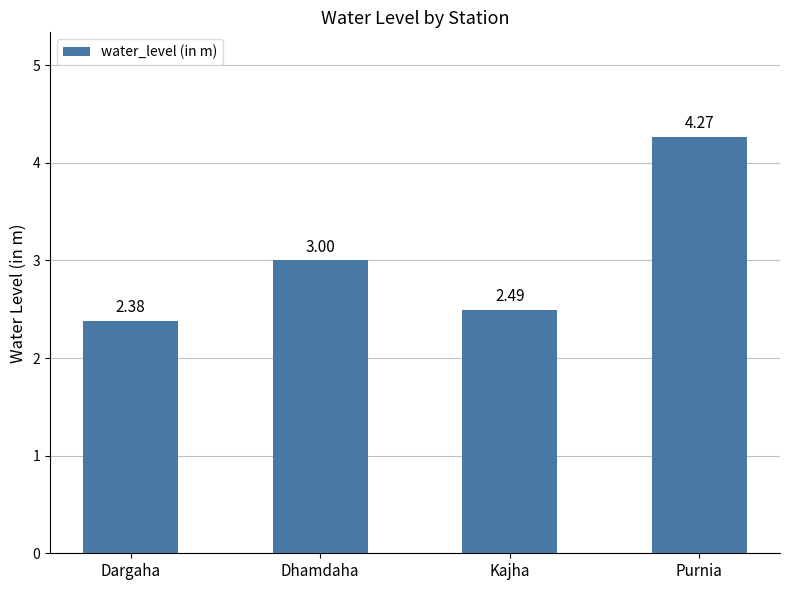

What is the average value?

3.0